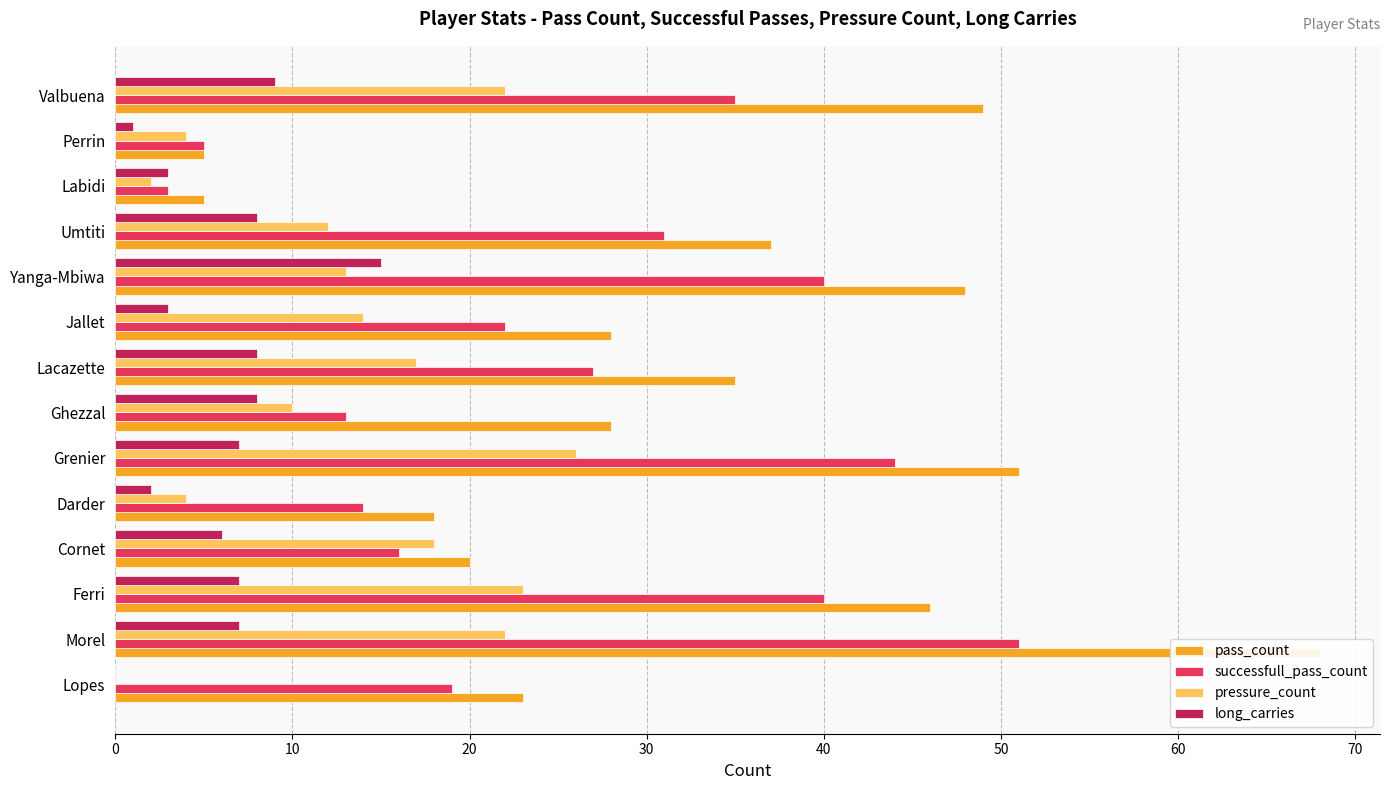

How many positive values does the pressure_count series have?

13